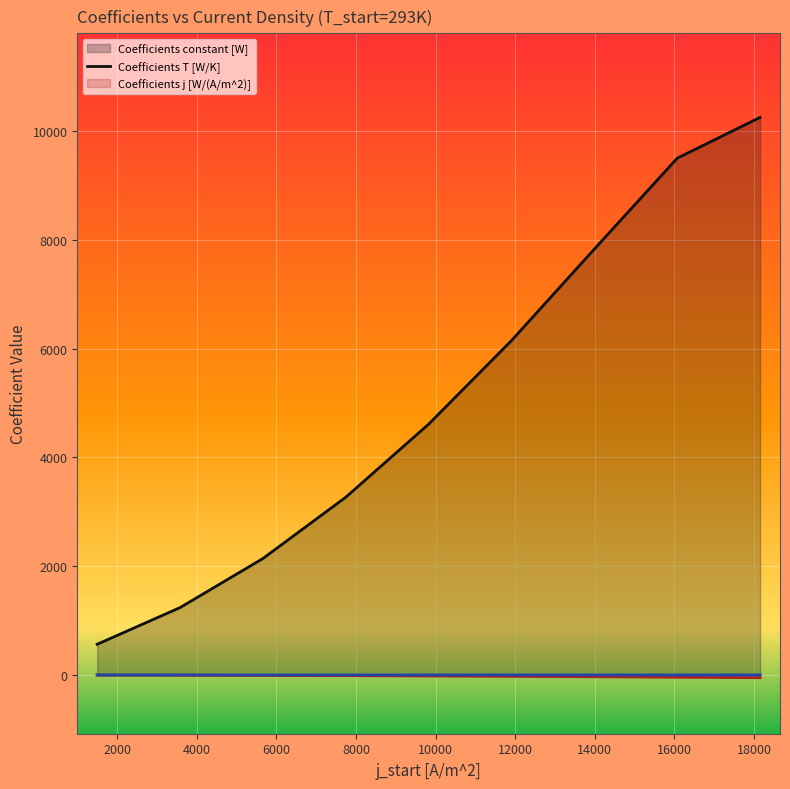

Between 12000 and 10000, which is larger?

12000